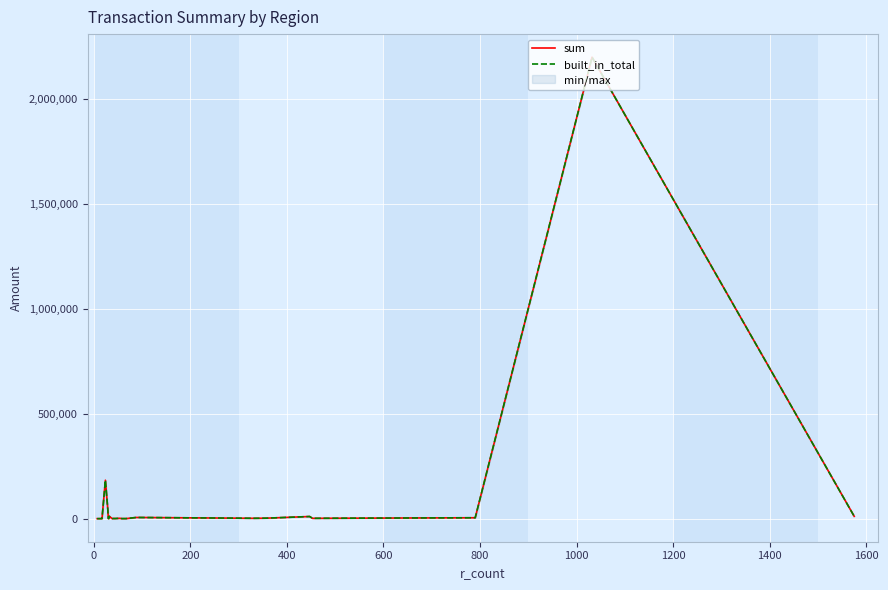

What position from the right is 1200?

15